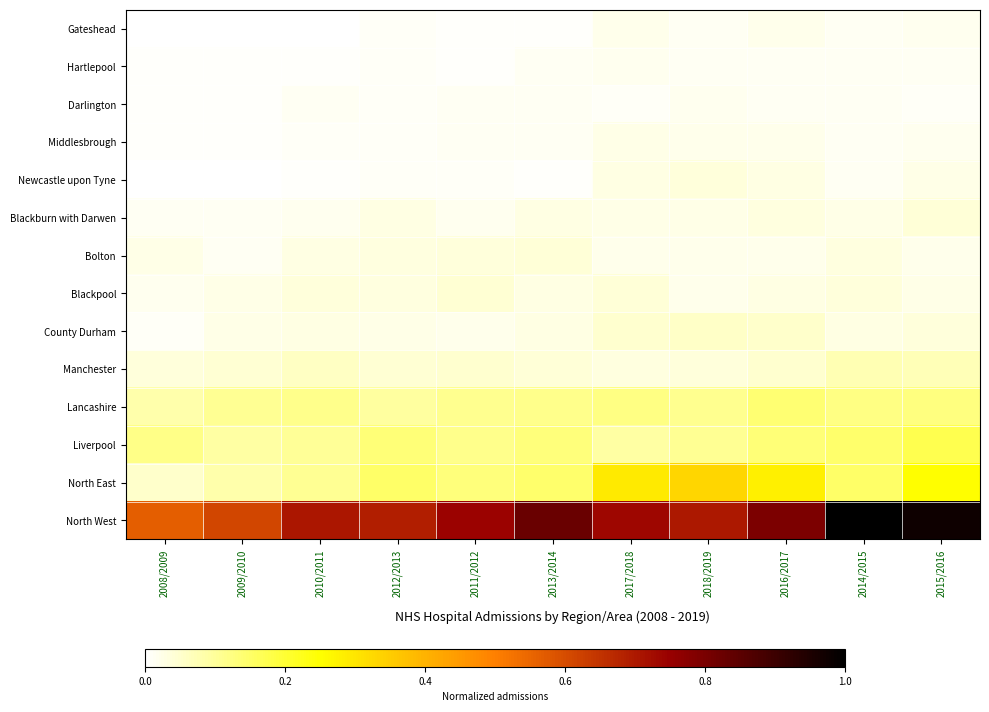

Reading left to right, extract all data points from this chart.

Gateshead: 2008/2009=0.0	2009/2010=0.0	2010/2011=0.0	2012/2013=0.0	2011/2012=0.0	2013/2014=0.0	2017/2018=0.0	2018/2019=0.0	2016/2017=0.0	2014/2015=0.0	2015/2016=0.0
Hartlepool: 2008/2009=0.0	2009/2010=0.0	2010/2011=0.0	2012/2013=0.0	2011/2012=0.0	2013/2014=0.0	2017/2018=0.0	2018/2019=0.0	2016/2017=0.0	2014/2015=0.0	2015/2016=0.0
Darlington: 2008/2009=0.0	2009/2010=0.0	2010/2011=0.0	2012/2013=0.0	2011/2012=0.0	2013/2014=0.0	2017/2018=0.0	2018/2019=0.0	2016/2017=0.0	2014/2015=0.0	2015/2016=0.0
Middlesbrough: 2008/2009=0.0	2009/2010=0.0	2010/2011=0.0	2012/2013=0.0	2011/2012=0.0	2013/2014=0.0	2017/2018=0.0	2018/2019=0.0	2016/2017=0.0	2014/2015=0.0	2015/2016=0.0
Newcastle upon Tyne: 2008/2009=0.0	2009/2010=0.0	2010/2011=0.0	2012/2013=0.0	2011/2012=0.0	2013/2014=0.0	2017/2018=0.0	2018/2019=0.0	2016/2017=0.0	2014/2015=0.0	2015/2016=0.0
Blackburn with Darwen: 2008/2009=0.0	2009/2010=0.0	2010/2011=0.0	2012/2013=0.0	2011/2012=0.0	2013/2014=0.0	2017/2018=0.0	2018/2019=0.0	2016/2017=0.0	2014/2015=0.0	2015/2016=0.0
Bolton: 2008/2009=0.0	2009/2010=0.0	2010/2011=0.0	2012/2013=0.0	2011/2012=0.0	2013/2014=0.0	2017/2018=0.0	2018/2019=0.0	2016/2017=0.0	2014/2015=0.0	2015/2016=0.0
Blackpool: 2008/2009=0.0	2009/2010=0.0	2010/2011=0.0	2012/2013=0.0	2011/2012=0.0	2013/2014=0.0	2017/2018=0.0	2018/2019=0.0	2016/2017=0.0	2014/2015=0.0	2015/2016=0.0
County Durham: 2008/2009=0.0	2009/2010=0.0	2010/2011=0.0	2012/2013=0.0	2011/2012=0.0	2013/2014=0.0	2017/2018=0.1	2018/2019=0.1	2016/2017=0.1	2014/2015=0.0	2015/2016=0.0
Manchester: 2008/2009=0.0	2009/2010=0.0	2010/2011=0.1	2012/2013=0.0	2011/2012=0.0	2013/2014=0.0	2017/2018=0.0	2018/2019=0.0	2016/2017=0.0	2014/2015=0.1	2015/2016=0.1
Lancashire: 2008/2009=0.1	2009/2010=0.1	2010/2011=0.1	2012/2013=0.1	2011/2012=0.1	2013/2014=0.1	2017/2018=0.1	2018/2019=0.1	2016/2017=0.1	2014/2015=0.1	2015/2016=0.1
Liverpool: 2008/2009=0.1	2009/2010=0.1	2010/2011=0.1	2012/2013=0.1	2011/2012=0.1	2013/2014=0.1	2017/2018=0.1	2018/2019=0.1	2016/2017=0.1	2014/2015=0.1	2015/2016=0.2
North East: 2008/2009=0.1	2009/2010=0.1	2010/2011=0.1	2012/2013=0.2	2011/2012=0.1	2013/2014=0.1	2017/2018=0.3	2018/2019=0.3	2016/2017=0.3	2014/2015=0.2	2015/2016=0.3
North West: 2008/2009=0.6	2009/2010=0.6	2010/2011=0.7	2012/2013=0.7	2011/2012=0.7	2013/2014=0.8	2017/2018=0.7	2018/2019=0.7	2016/2017=0.8	2014/2015=1.0	2015/2016=1.0